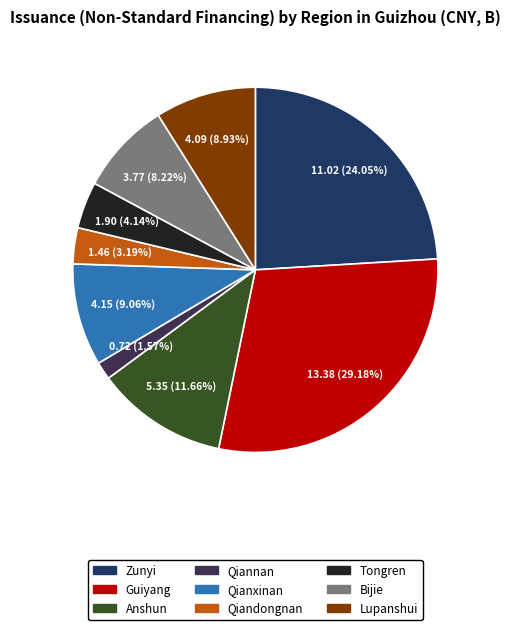

To the nearest percent, what is the combined percentage of Guiyang and Tongren?

33%